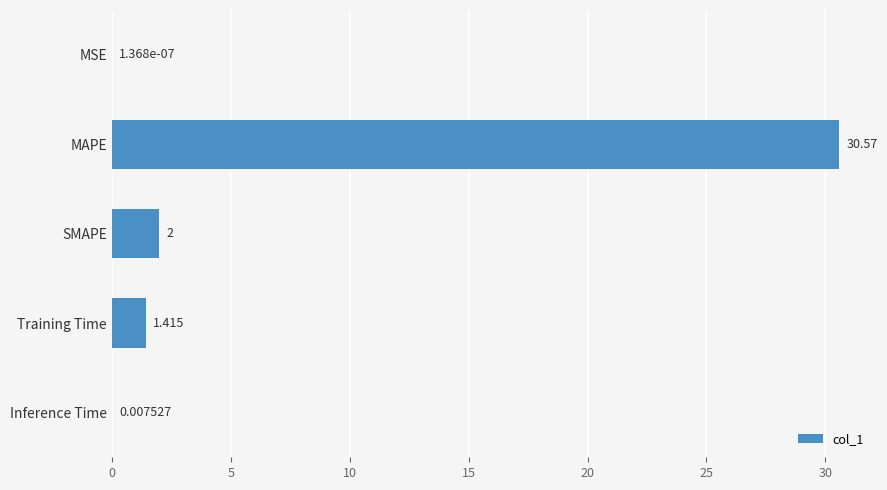

Which label corresponds to the largest value in the chart?

MAPE